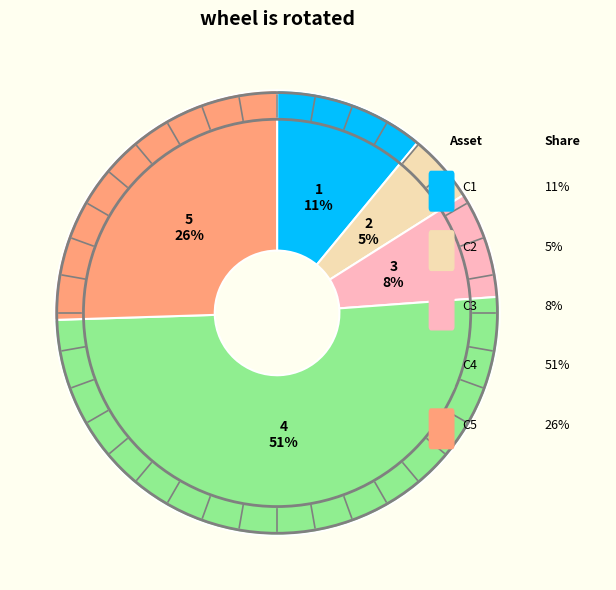

To the nearest percent, what is the difference between the largest and smallest slice percentages?

46%